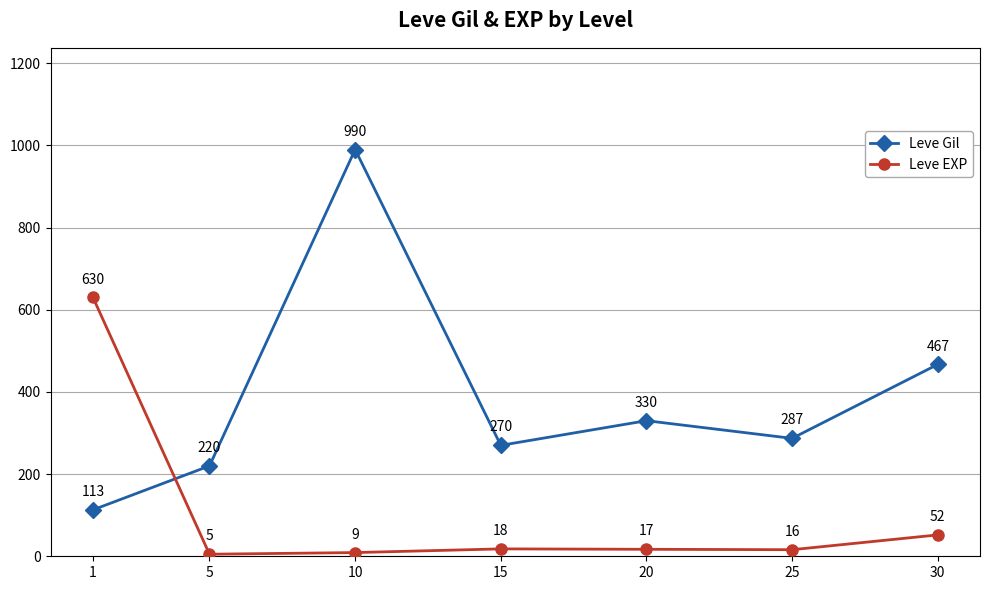

Where do Leve EXP and Leve Gil first cross each other?

1 and 5